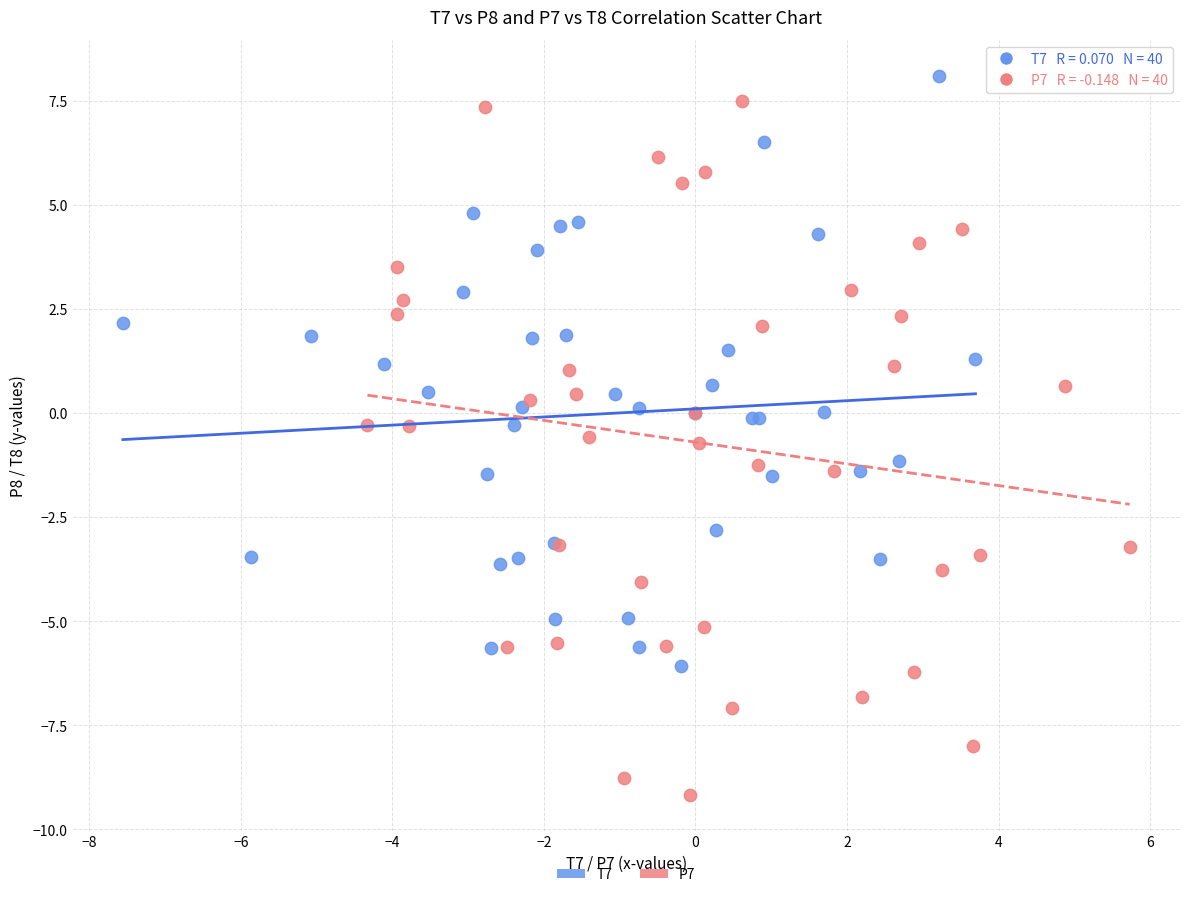

Which series contains the lowest Y value?

P7